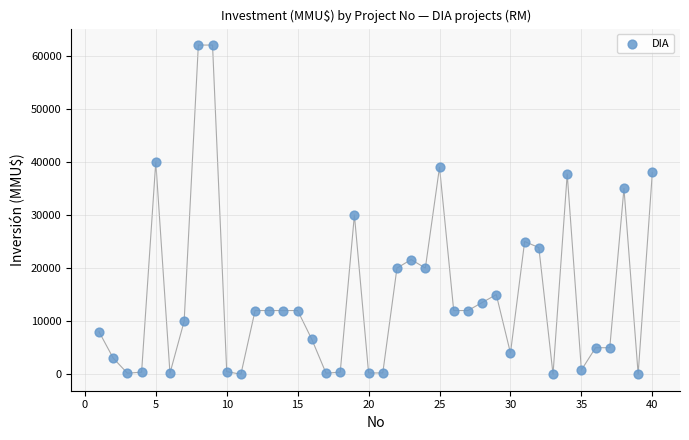

What is the range of X values (max minus min)?

39